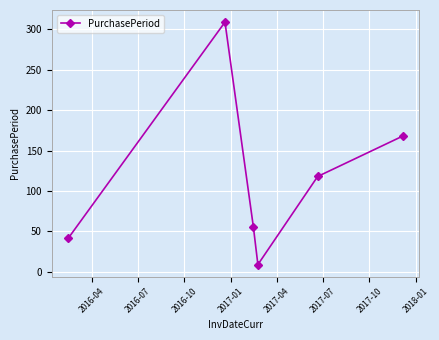

What is the maximum value shown in the chart?

309